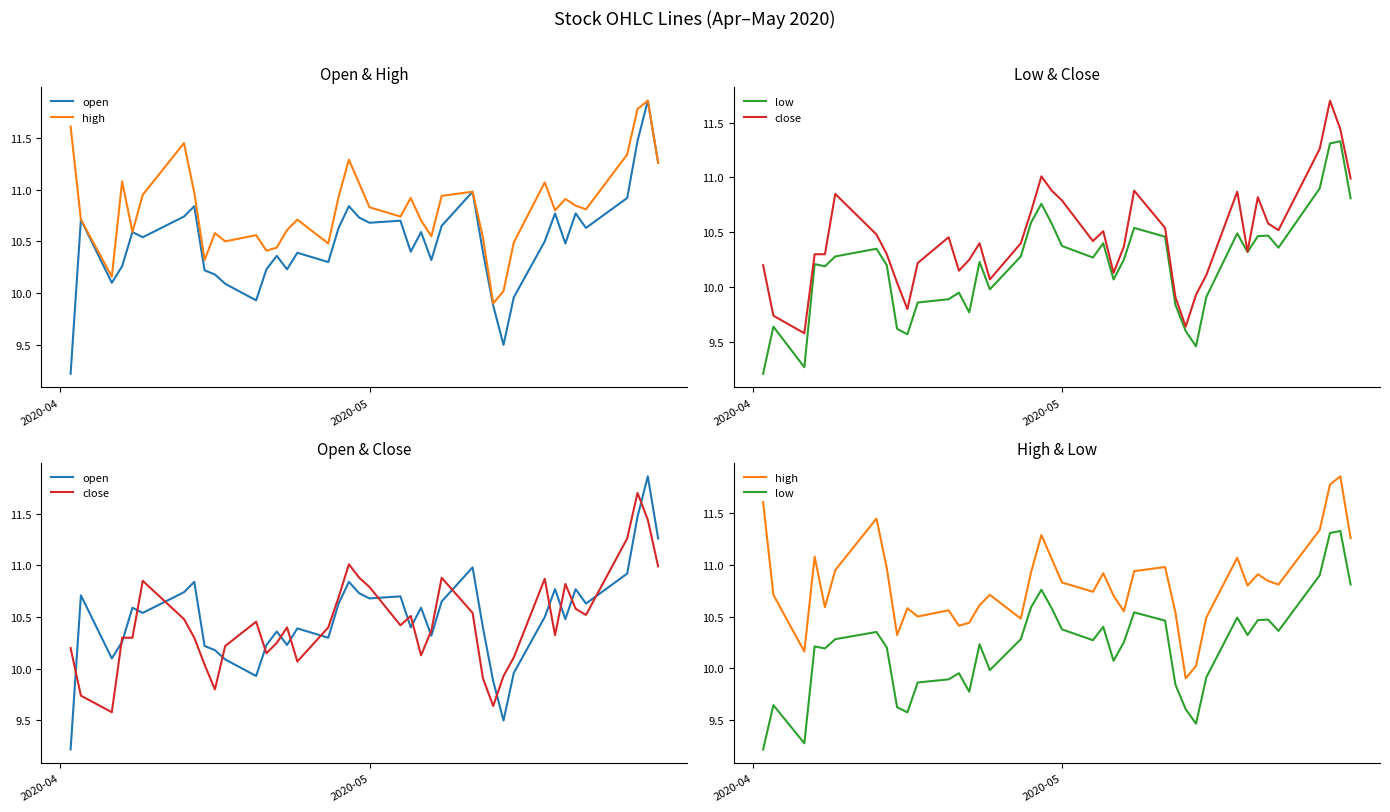

What is the value of the high point at the 18th from the left?

10.9